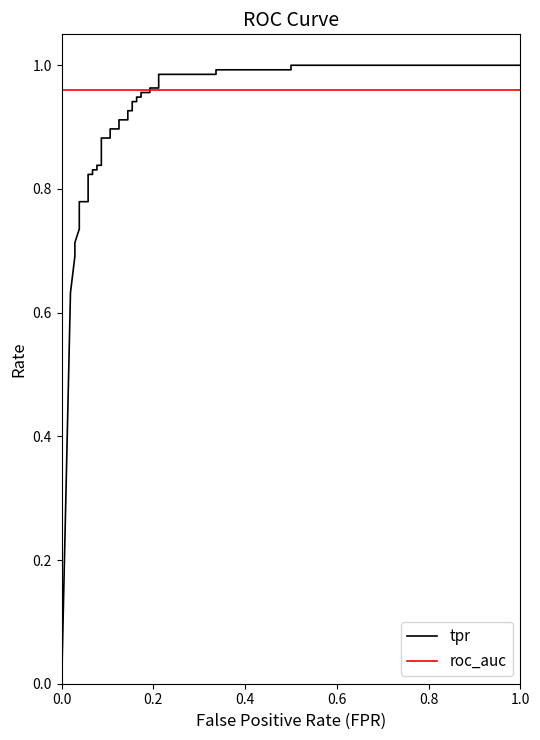

Does the chart have visible grid lines?

No